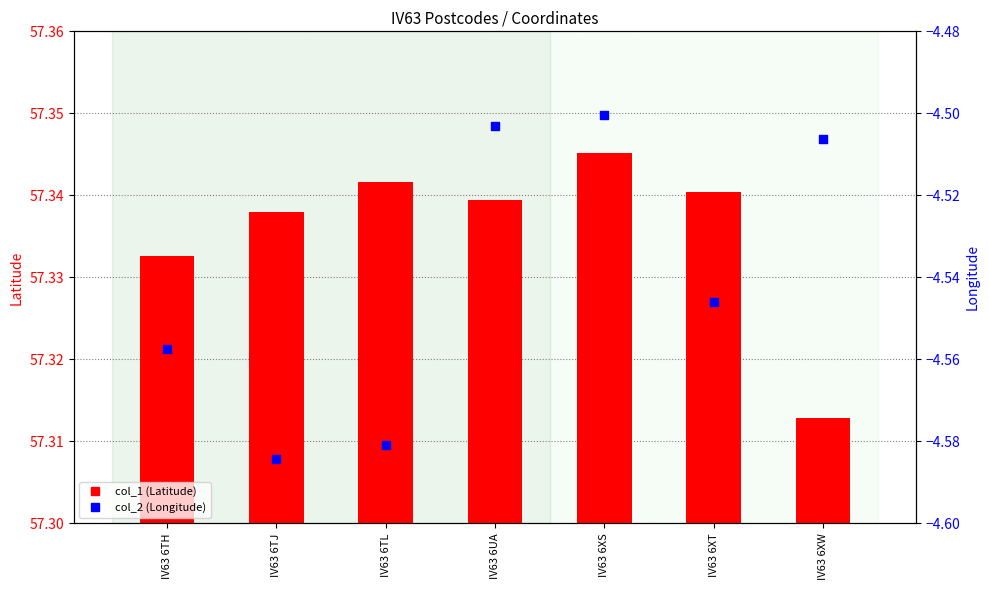

Which series reaches the maximum Y coordinate?

col_1